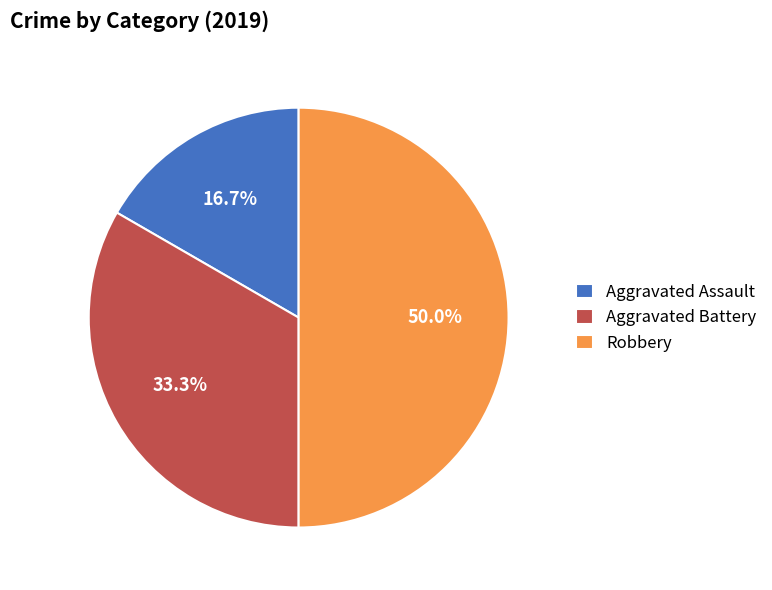

Which slice is the largest?

Robbery